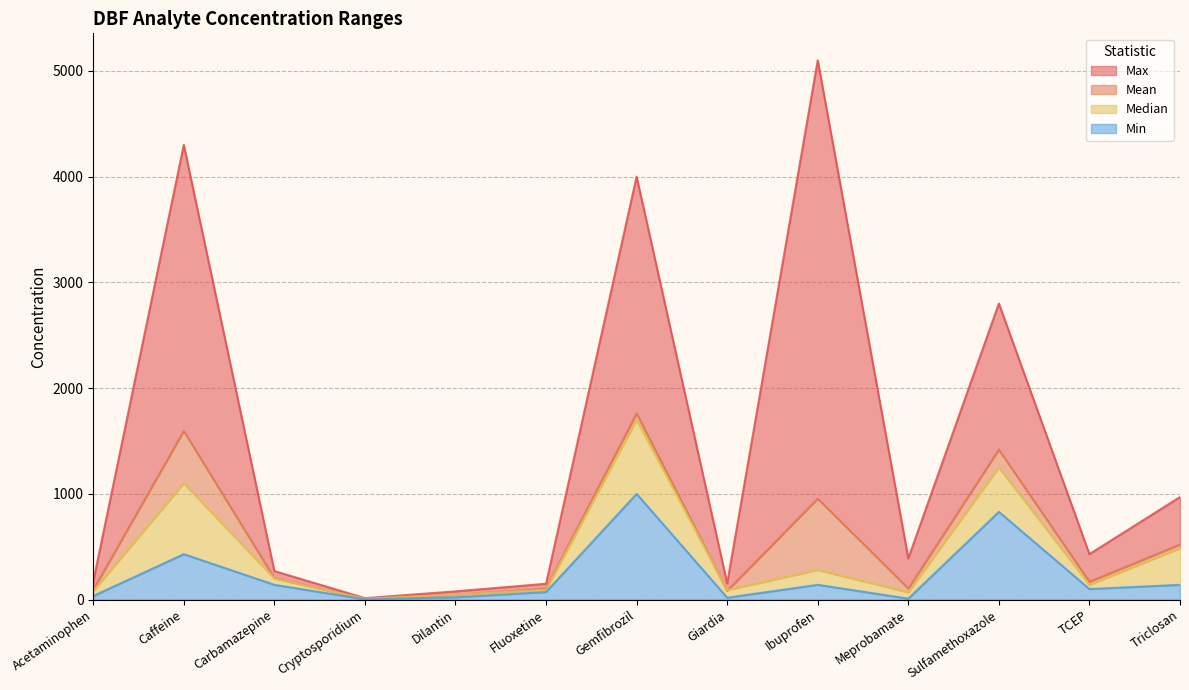

How many data points in Min are less than 100?

6